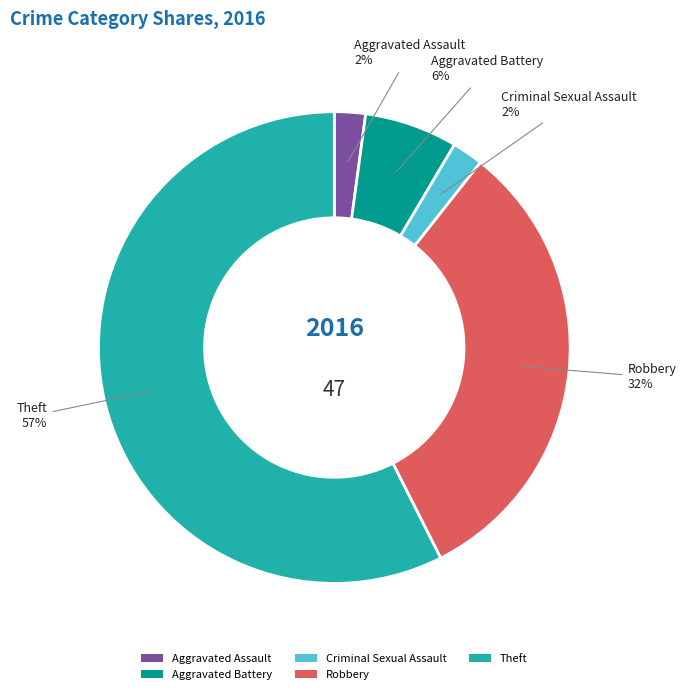

What percentage is the Aggravated Battery slice, to the nearest percent?

6%